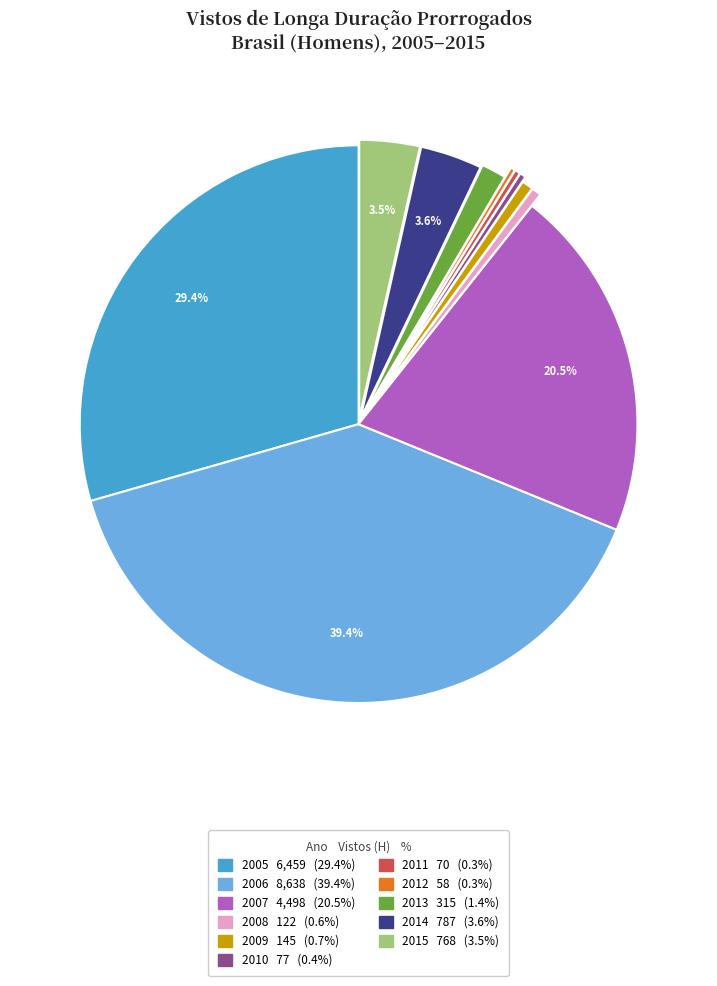

What is the ratio of the value at 2008 to the value at 2010?

1.6